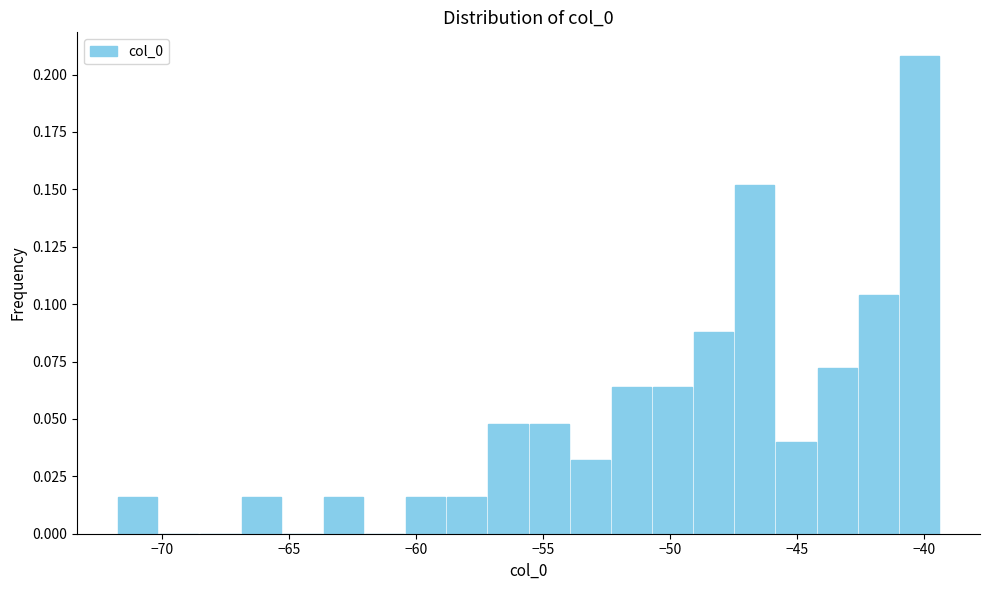

Around what value on the x-axis is the tallest bar? Give the approximate position of its centre, as read against the axis.

-40.0